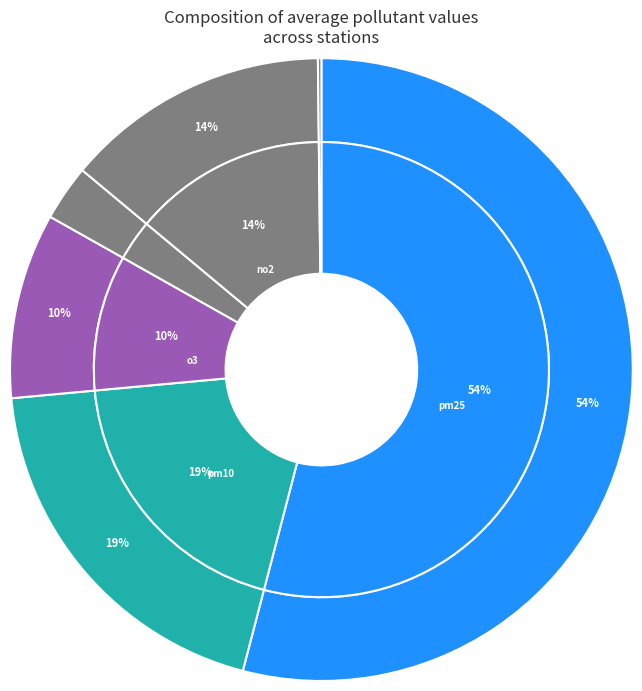

Which slice is the smallest?

so2